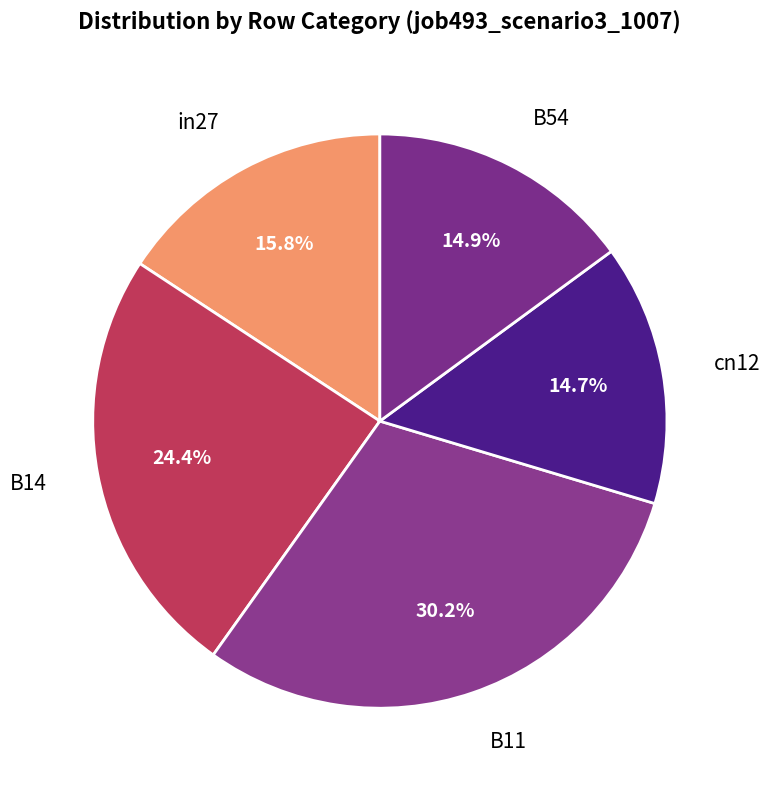

To the nearest percent, what is the combined percentage of in27 and B54?

31%